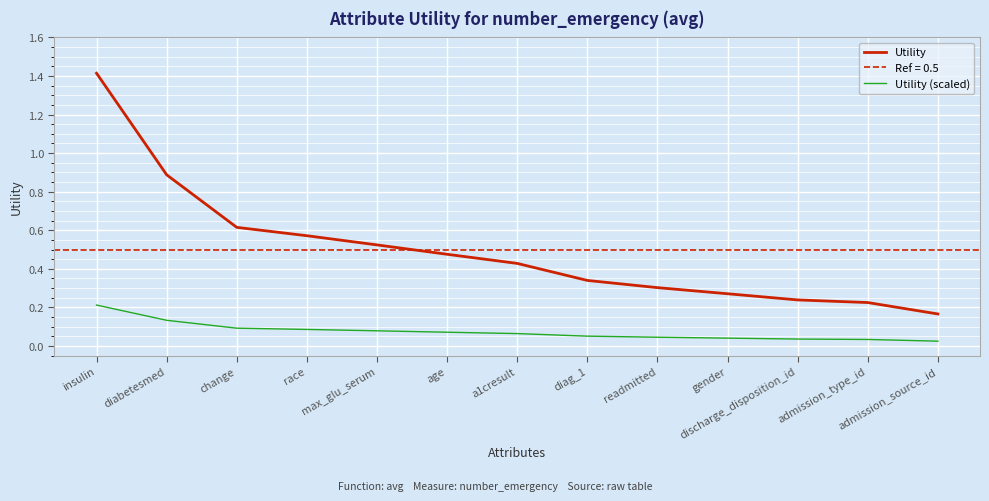

Is it true that Utility equals 0.4 at admission_type_id?

False